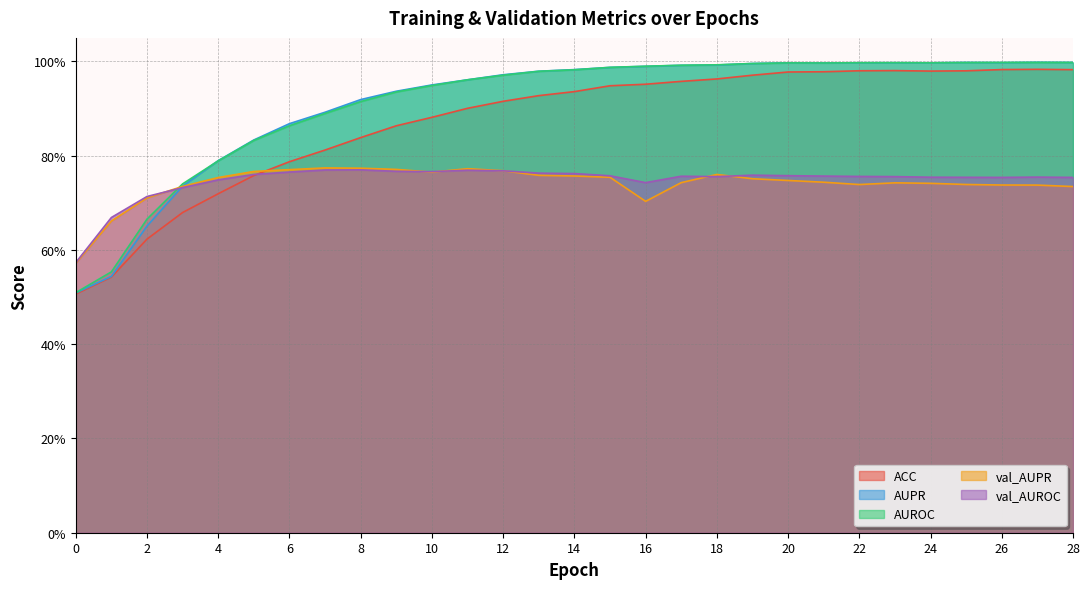

Where is the first local minimum for val_AUROC?

10